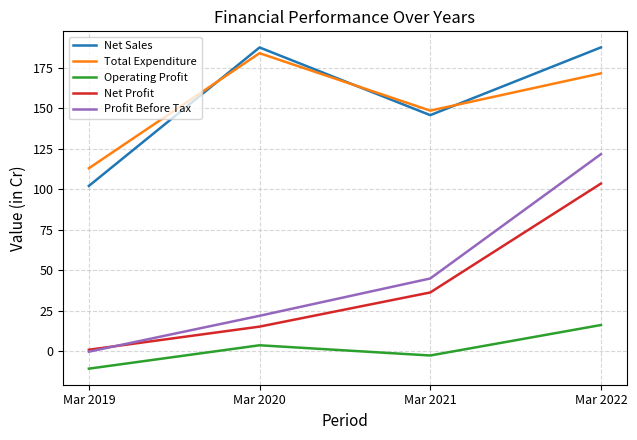

List the labels in order of Profit Before Tax value, smallest first.

Mar 2019, Mar 2020, Mar 2021, Mar 2022